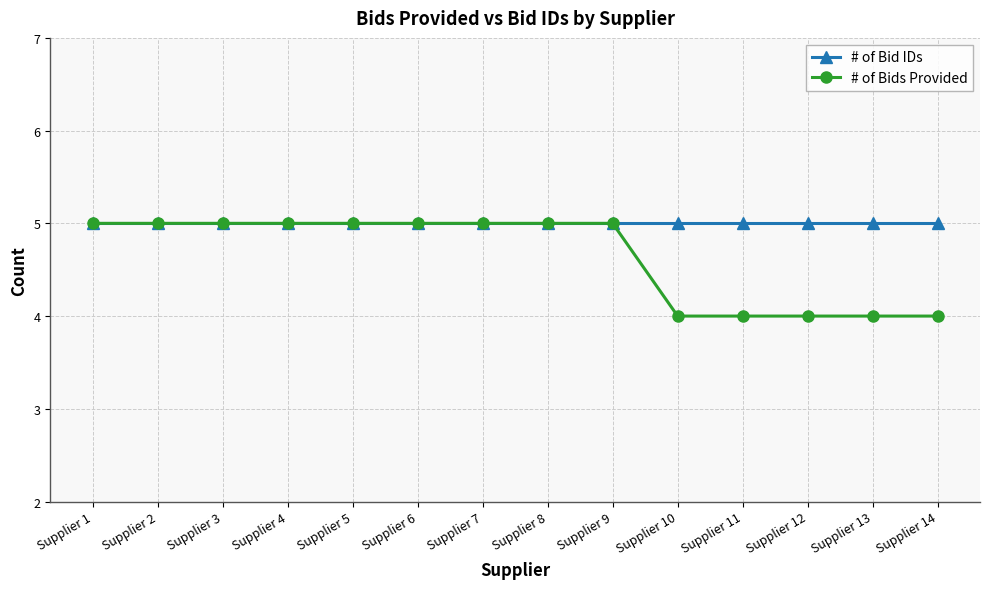

Rank the series by their average value, from highest to lowest.

# of Bid IDs, # of Bids Provided